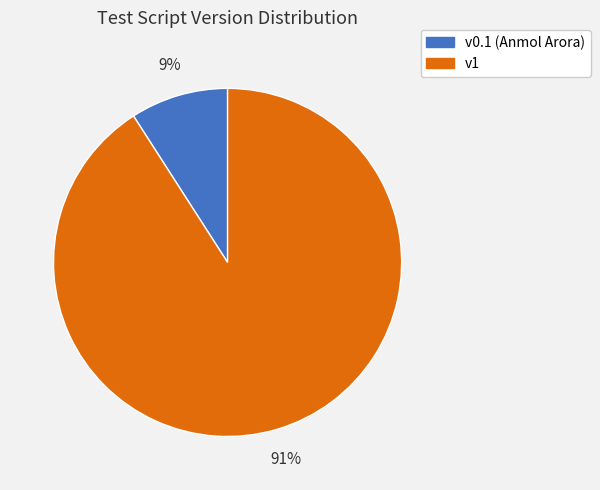

To the nearest percent, what portion does v0.1 (Anmol Arora) represent?

9%